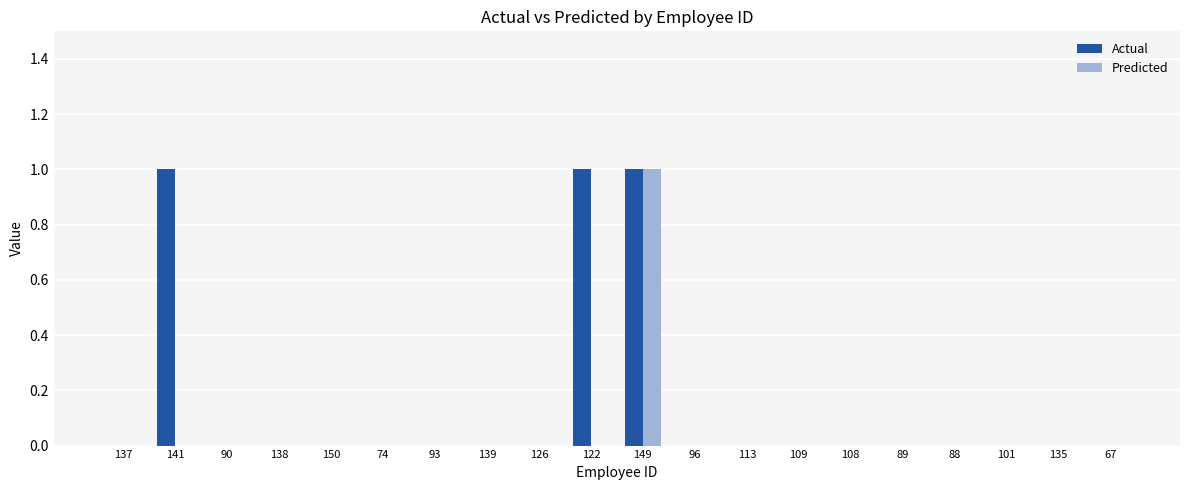

Between 126 and 122, which series saw the biggest shift?

Actual